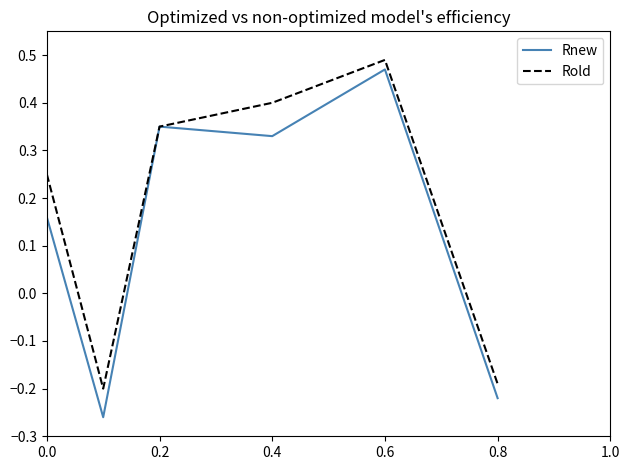

Which series has the largest total across all categories?

Rold